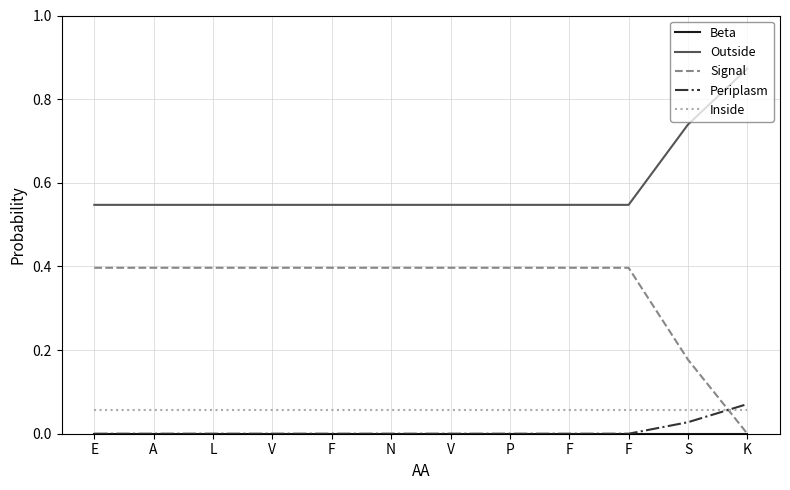

Is this an area chart (filled region under the line)?

No